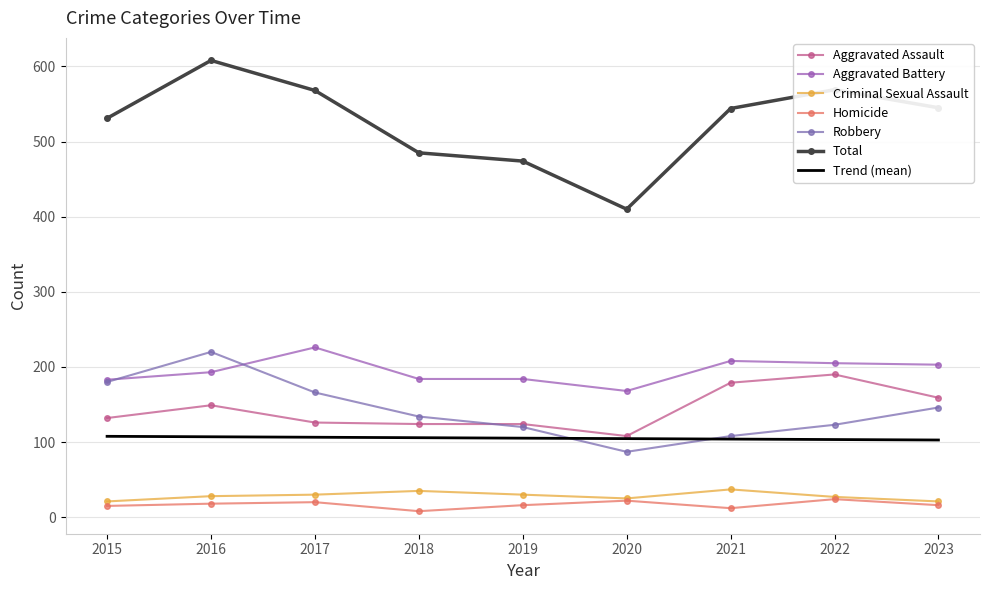

What is the difference between the second highest and minimum values in the Homicide series?

14.0